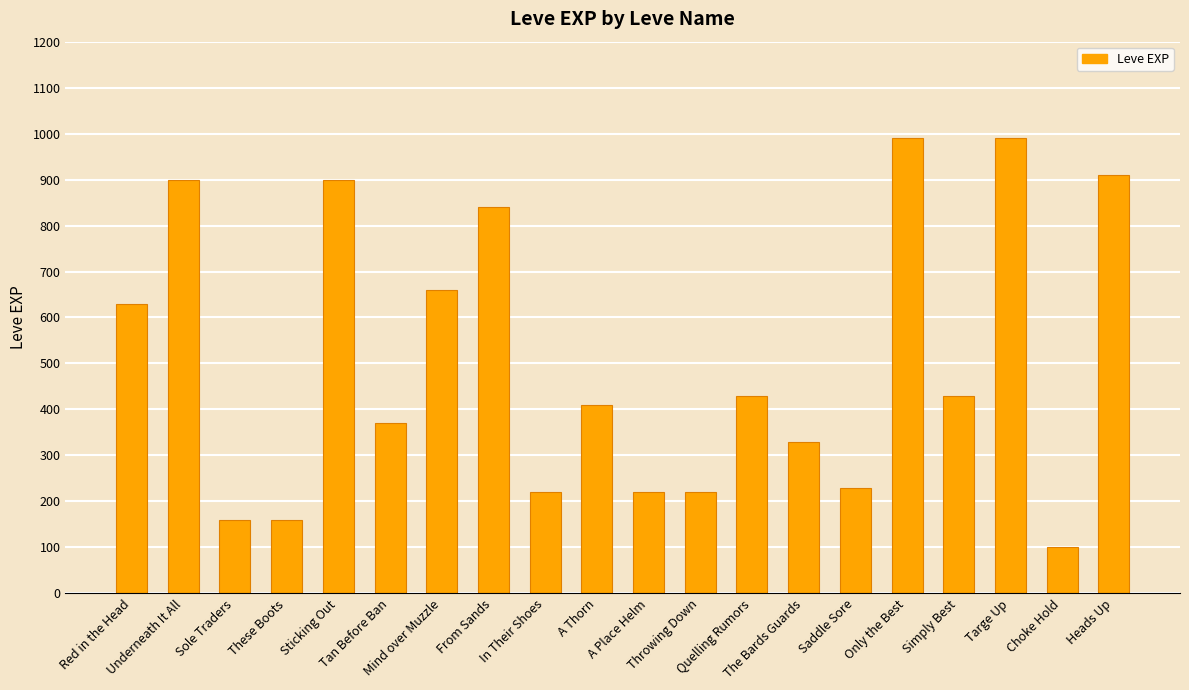

What is the difference between the maximum and minimum values?

890